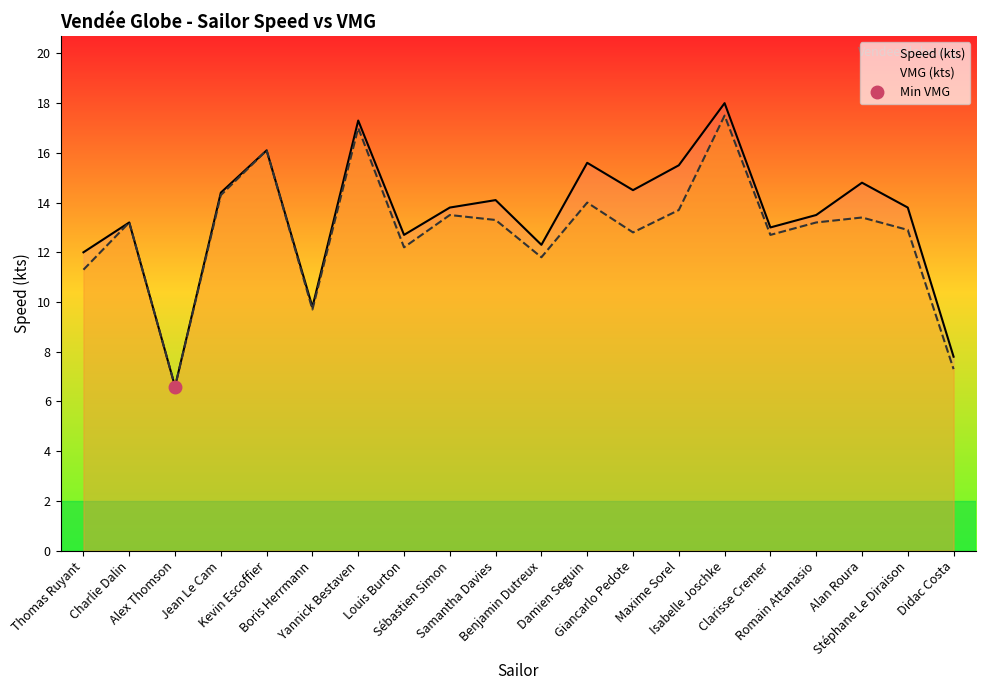

Rank the categories by Speed (kts) value from highest to lowest.

Isabelle Joschke, Yannick Bestaven, Kevin Escoffier, Damien Seguin, Maxime Sorel, Alan Roura, Giancarlo Pedote, Jean Le Cam, Samantha Davies, Sébastien Simon, Stéphane Le Diraison, Romain Attanasio, Charlie Dalin, Clarisse Cremer, Louis Burton, Benjamin Dutreux, Thomas Ruyant, Boris Herrmann, Didac Costa, Alex Thomson